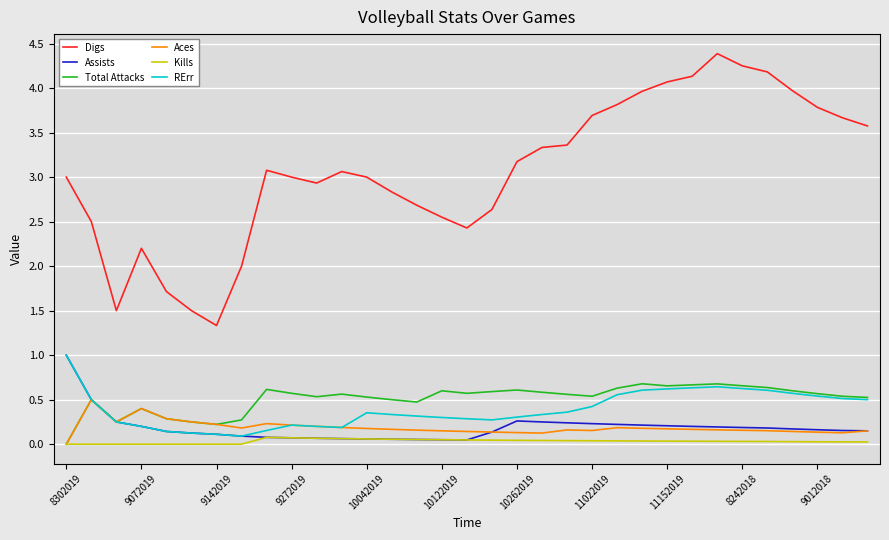

True or false: Total Attacks and Digs cross at least once.

False